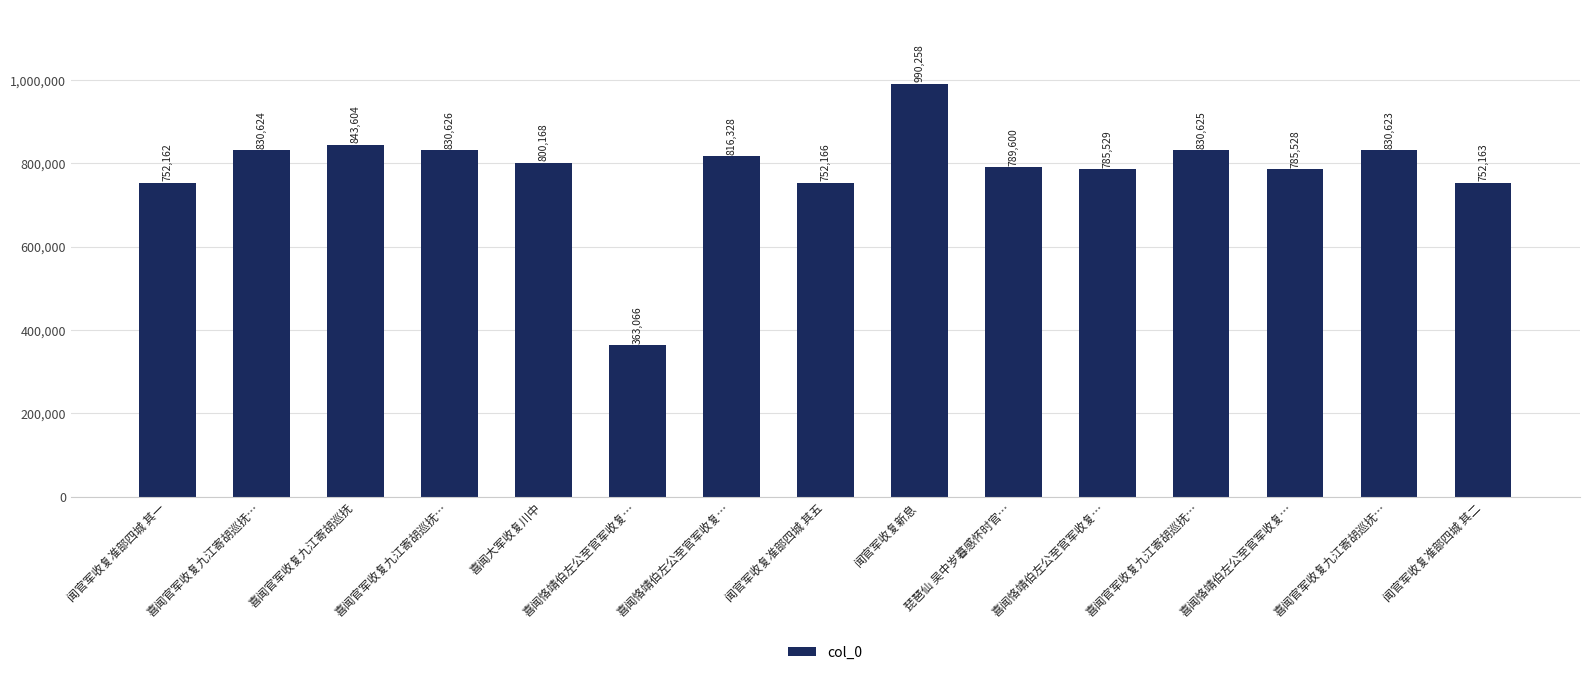

Count the number of categories in the chart.

15